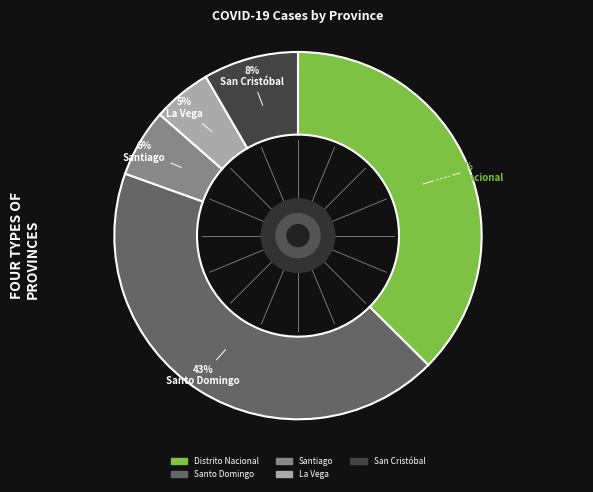

Is it true that La Vega is 5% of the pie?

True